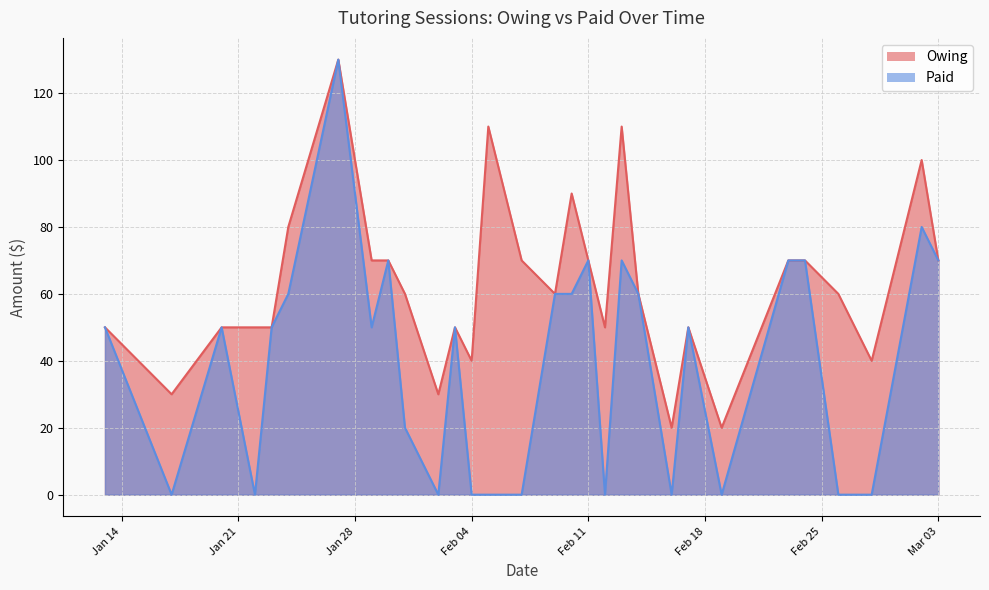

Count the number of data series in this chart.

2